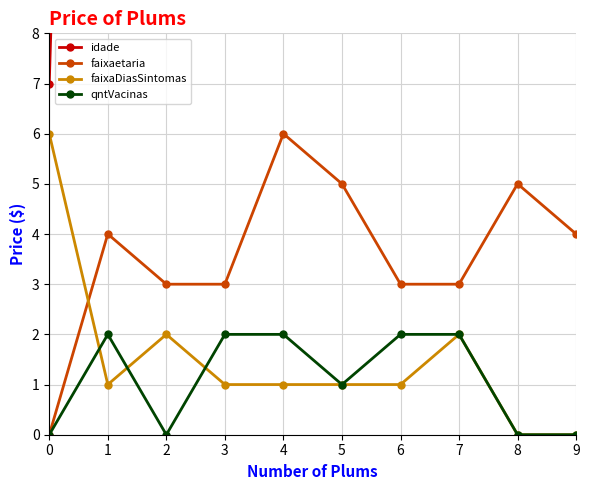

Which category has the highest value across all series?

4